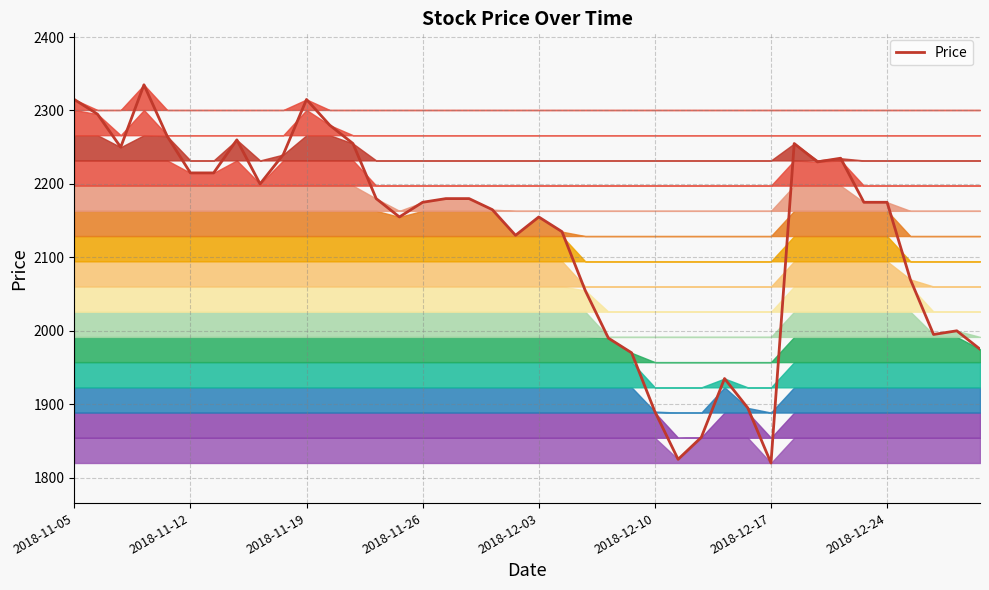

The value at 22 is 2856. True or false?

False